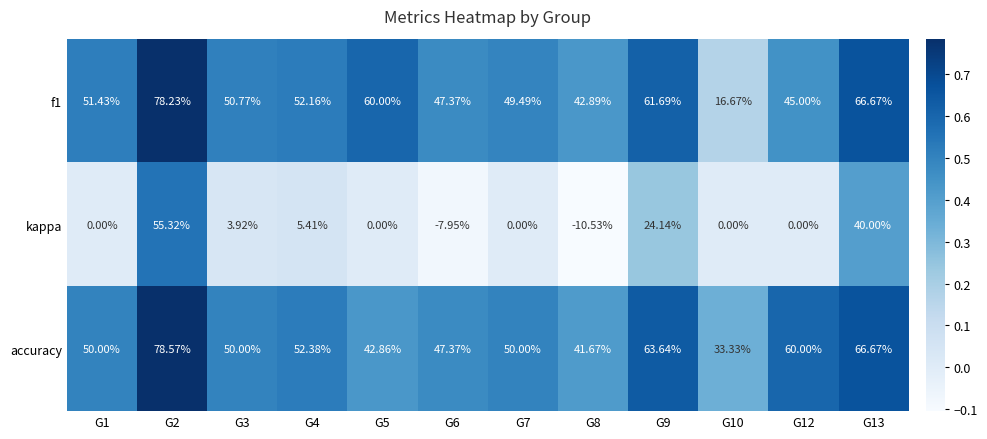

Is the value of accuracy at G5 greater than the value of f1 at G3?

No